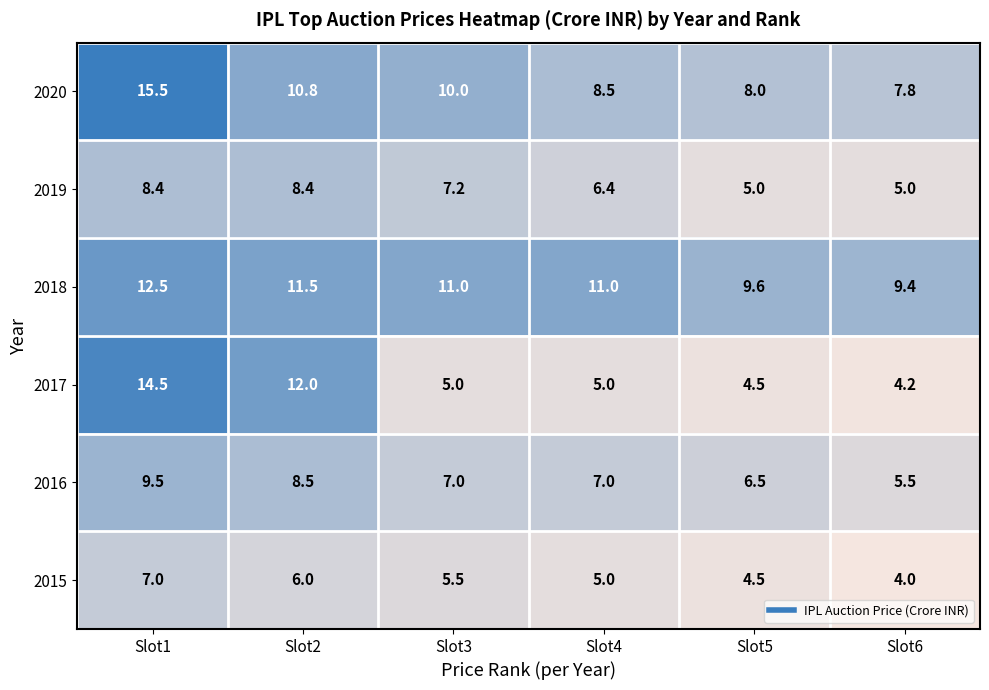

Where does the 2016 series first go above 7?

Slot1